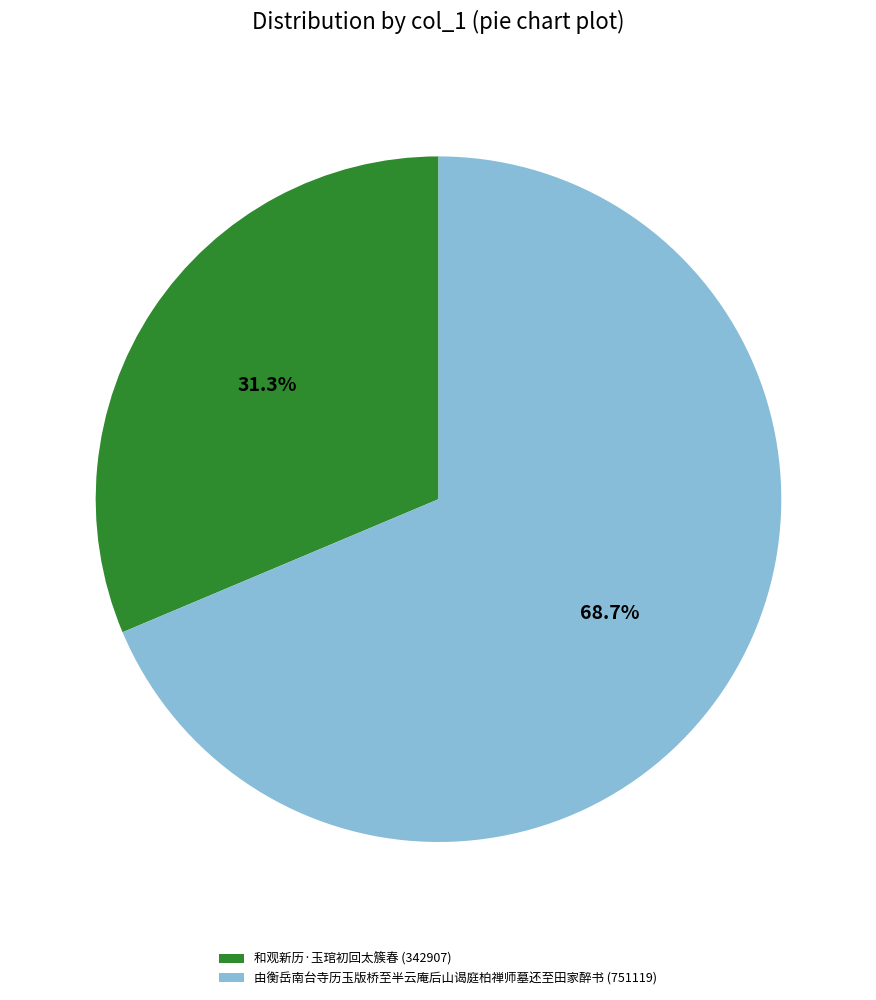

Does 和观新历·玉琯初回太簇春 account for over 50% of the chart?

No